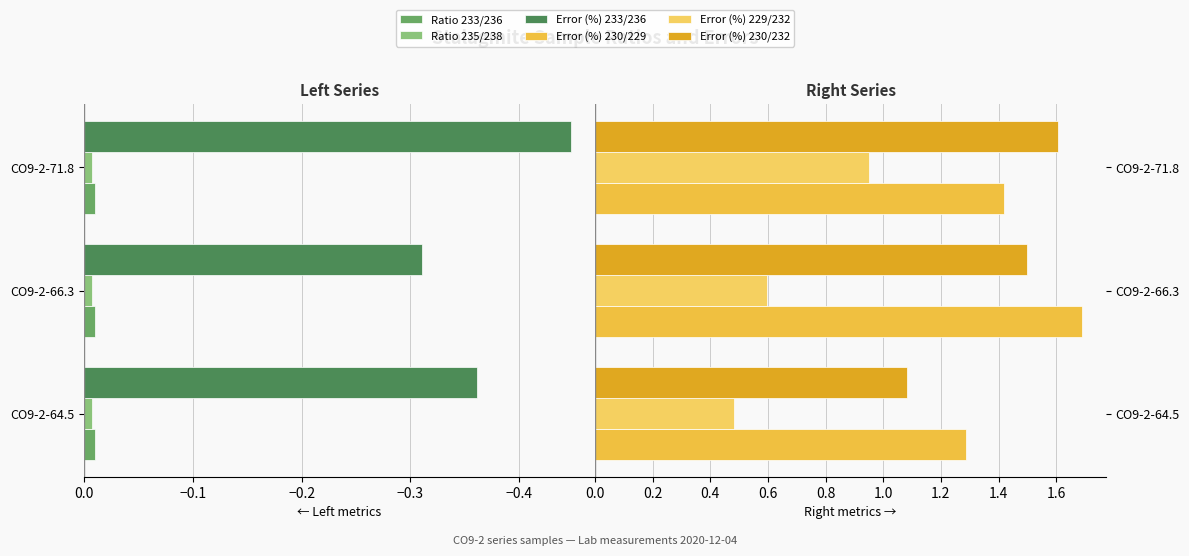

Are the bars horizontal?

Yes